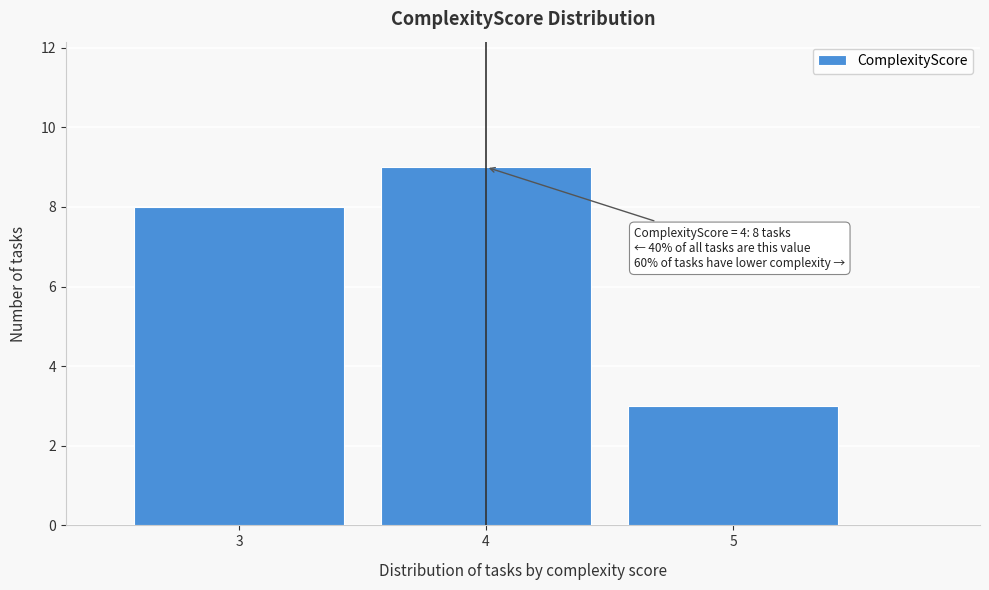

Which range on the x-axis has the tallest bar?

3.5 to 4.5